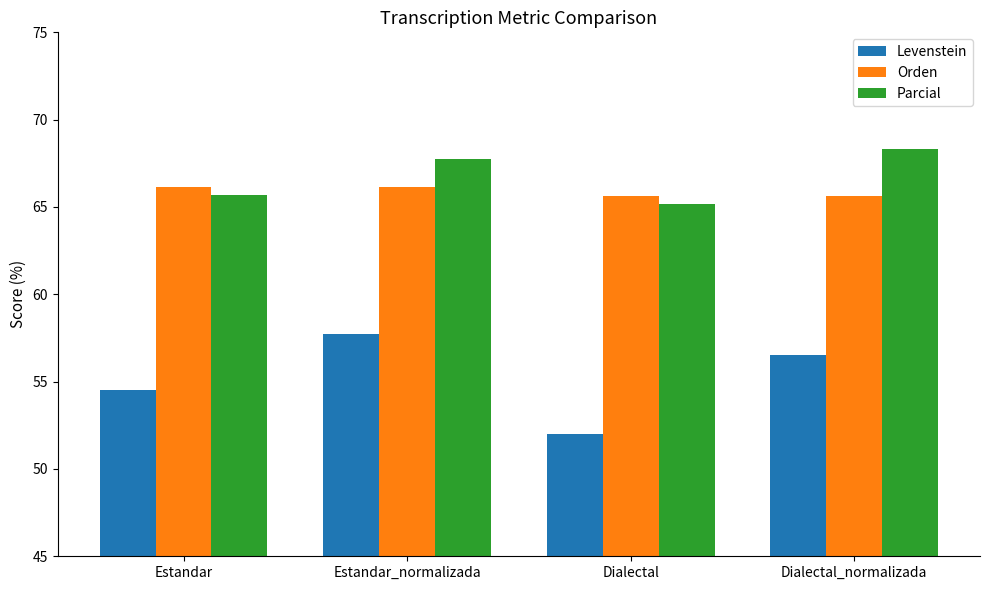

Does the chart contain stacked bars?

No